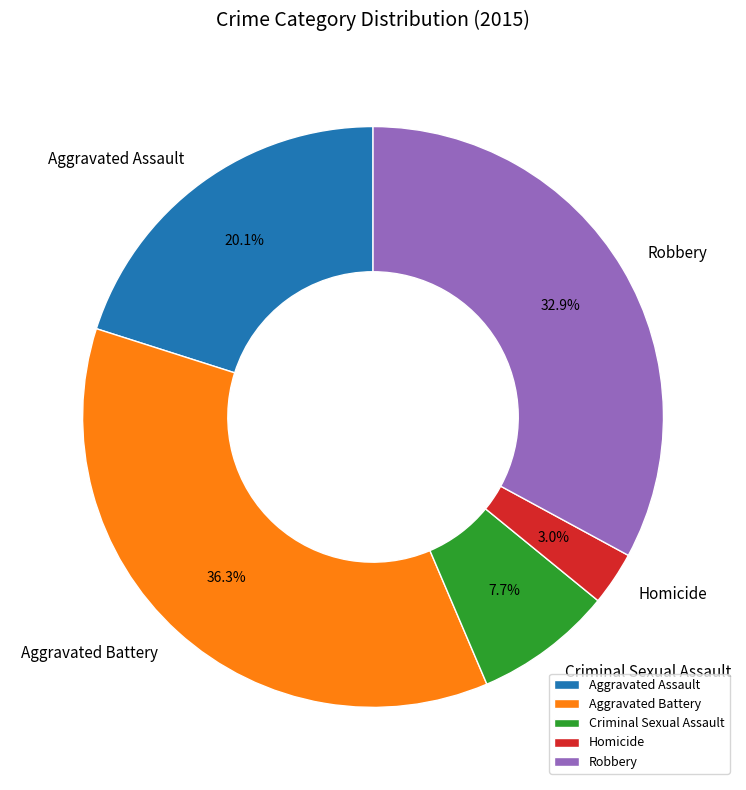

What percentage do Criminal Sexual Assault and Aggravated Battery together represent?

44.0%